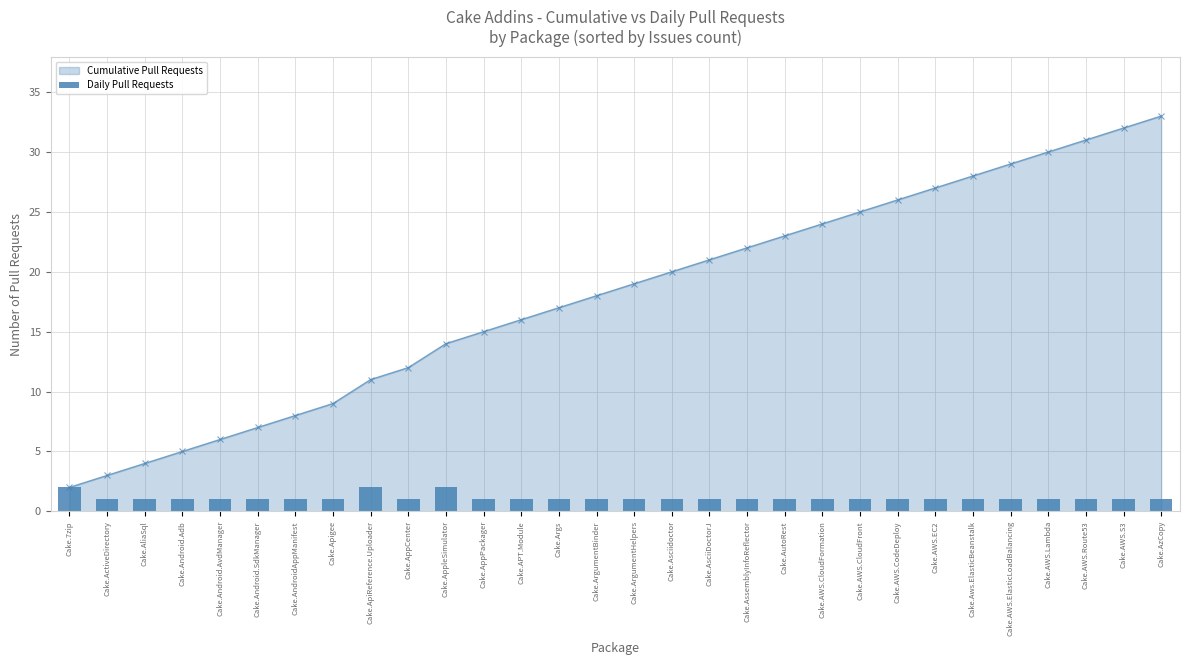

Which has a higher value, Cake.AWS.Route53 or Cake.AliaSql?

Cake.AWS.Route53